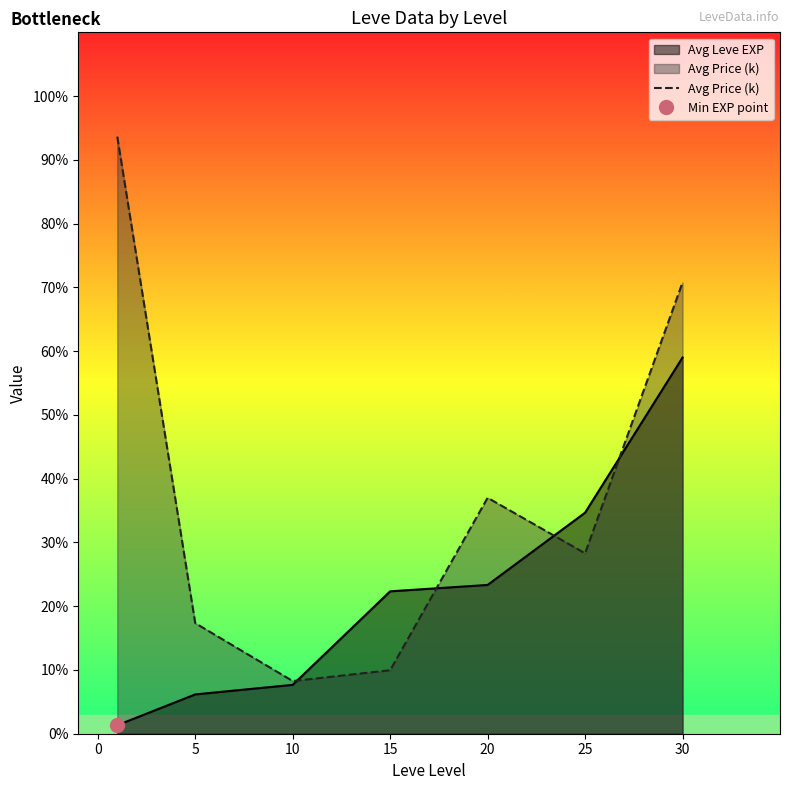

The value of Avg Leve EXP at 20 is 23.3. True or false?

True